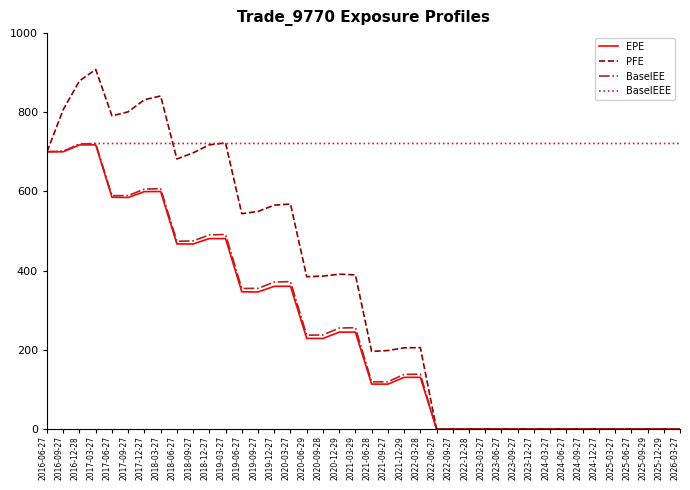

How many lines are shown in the chart?

4